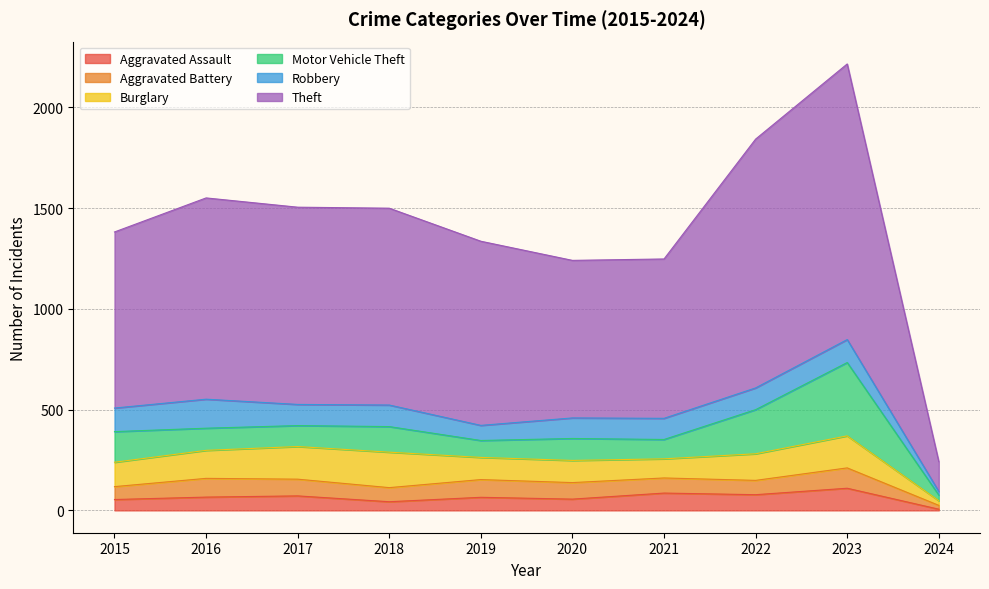

At which category does Aggravated Assault reach its first local peak?

2017